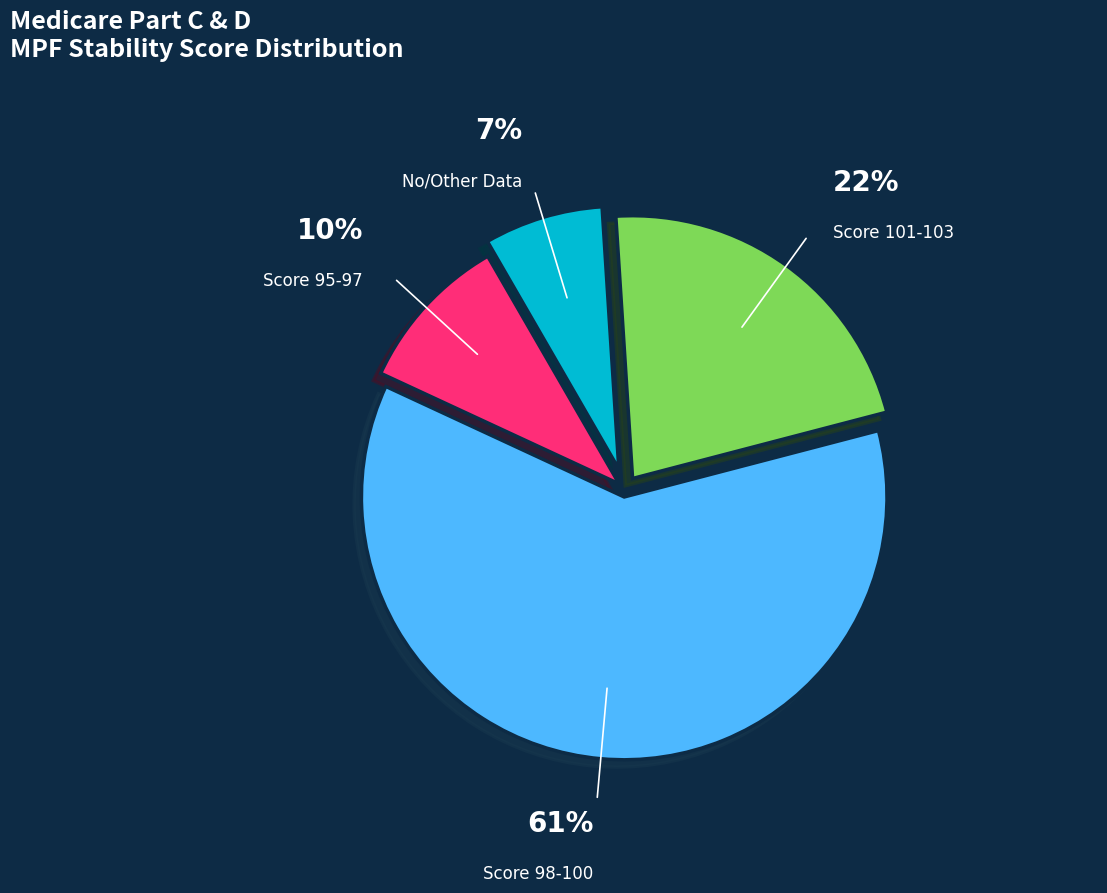

Which slice is the smallest?

No/Other Data